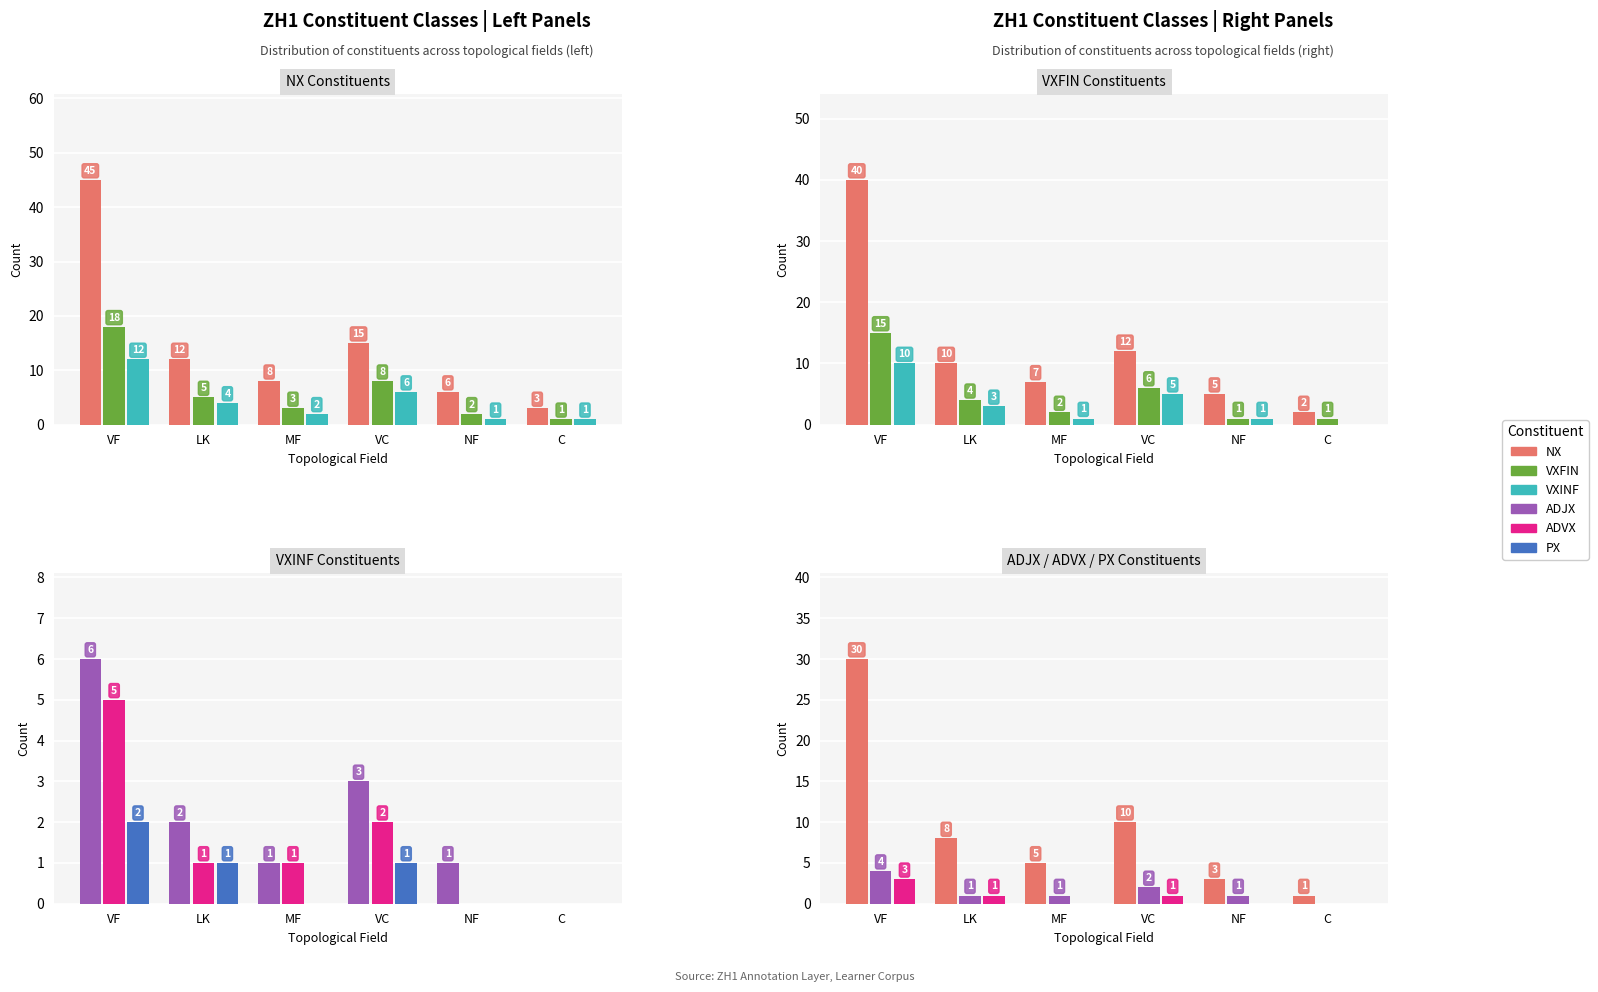

What is the sum of all VXFIN values?

29